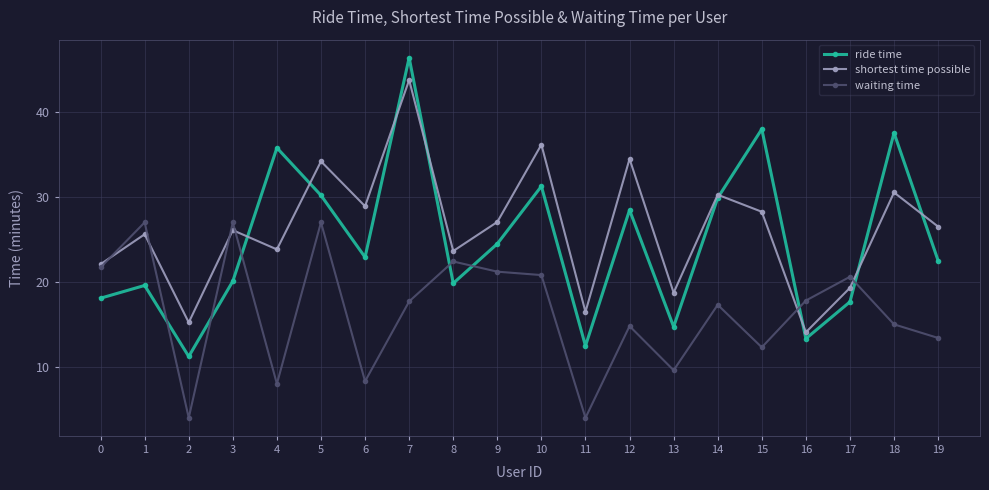

Rank the series by their maximum value, from highest to lowest.

ride time, shortest time possible, waiting time